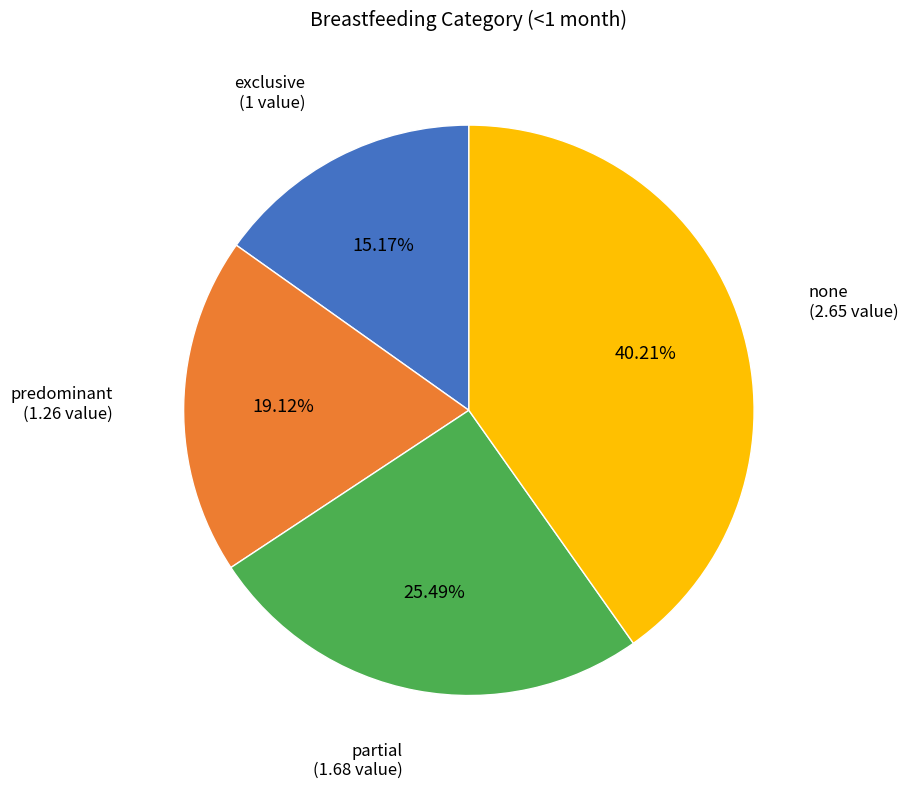

Is there a majority slice in this chart?

No